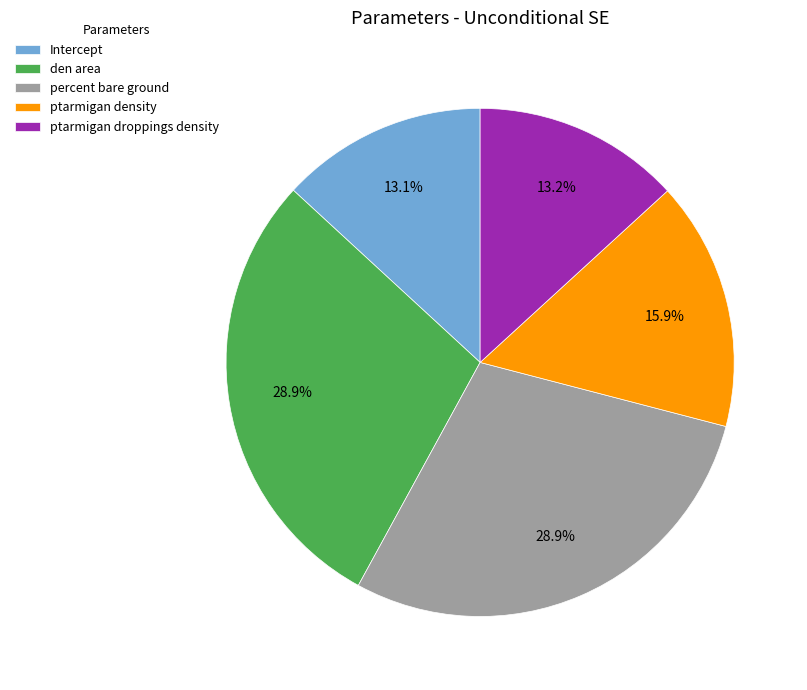

Does den area account for over 50% of the chart?

No